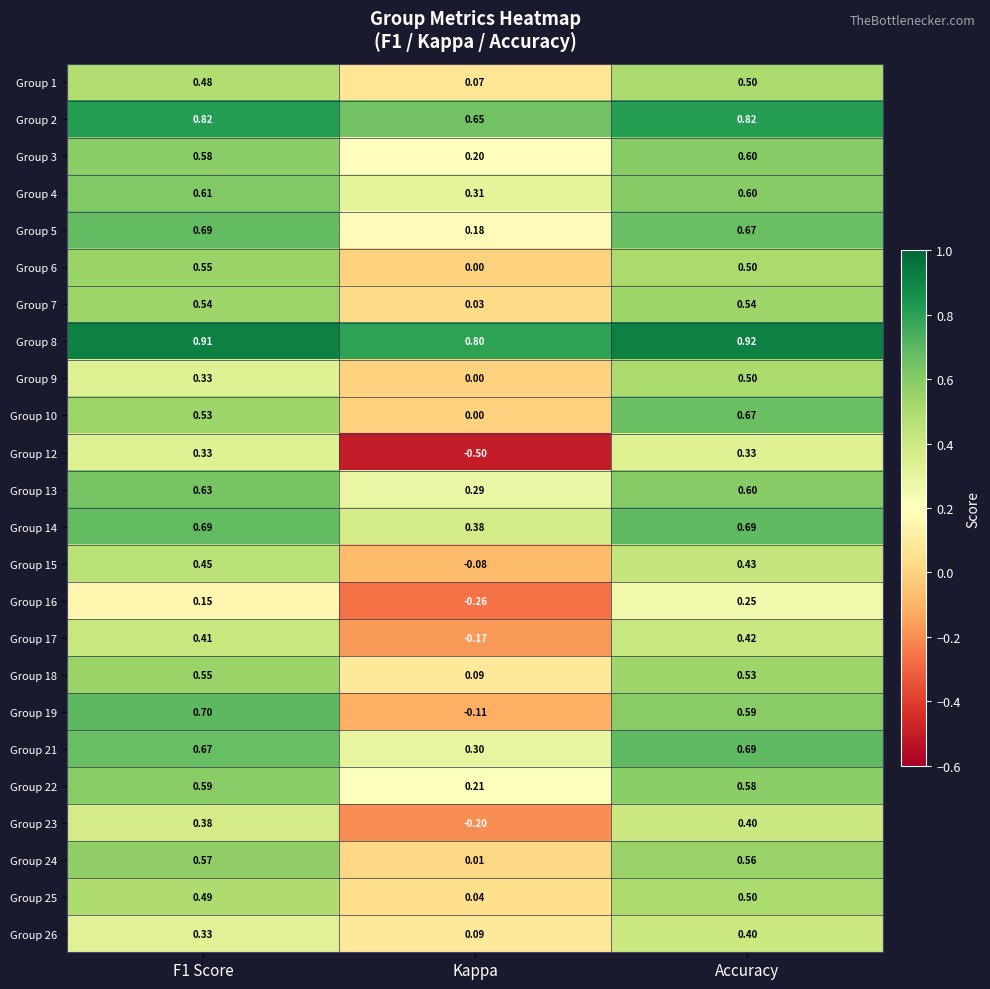

Which category has the lowest value across all series?

Kappa